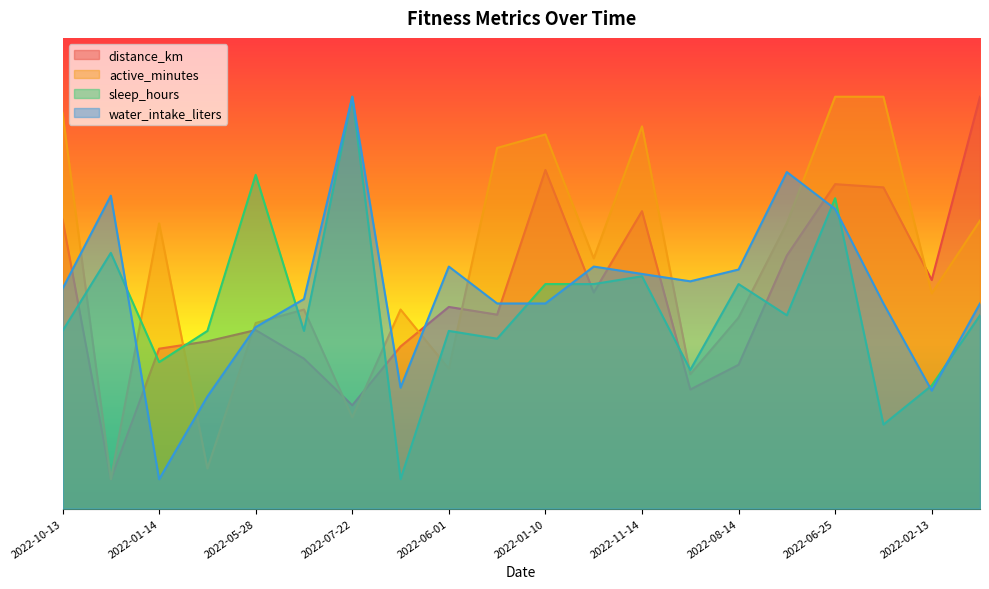

Between 2022-08-14 and 2022-09-03, which series saw the biggest shift?

active_minutes